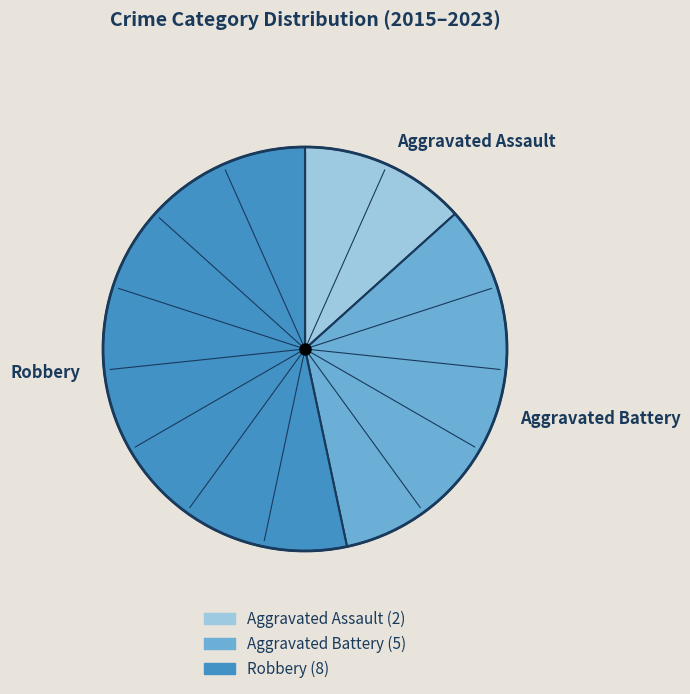

Is there a majority slice in this chart?

Yes